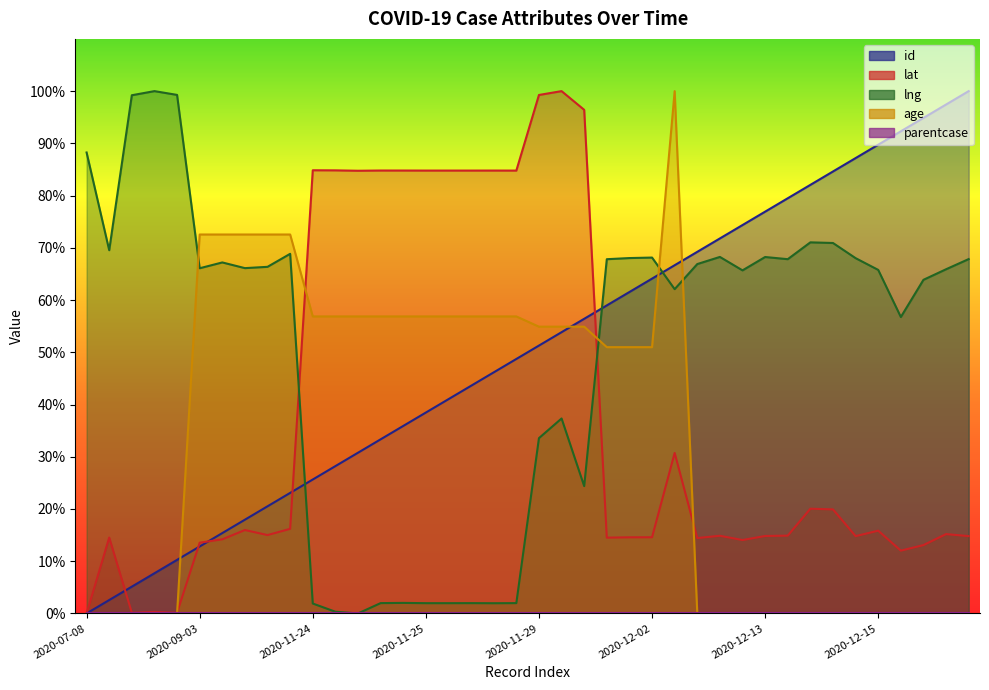

Which has a higher value, 2020-11-24 or 2020-07-10?

2020-11-24